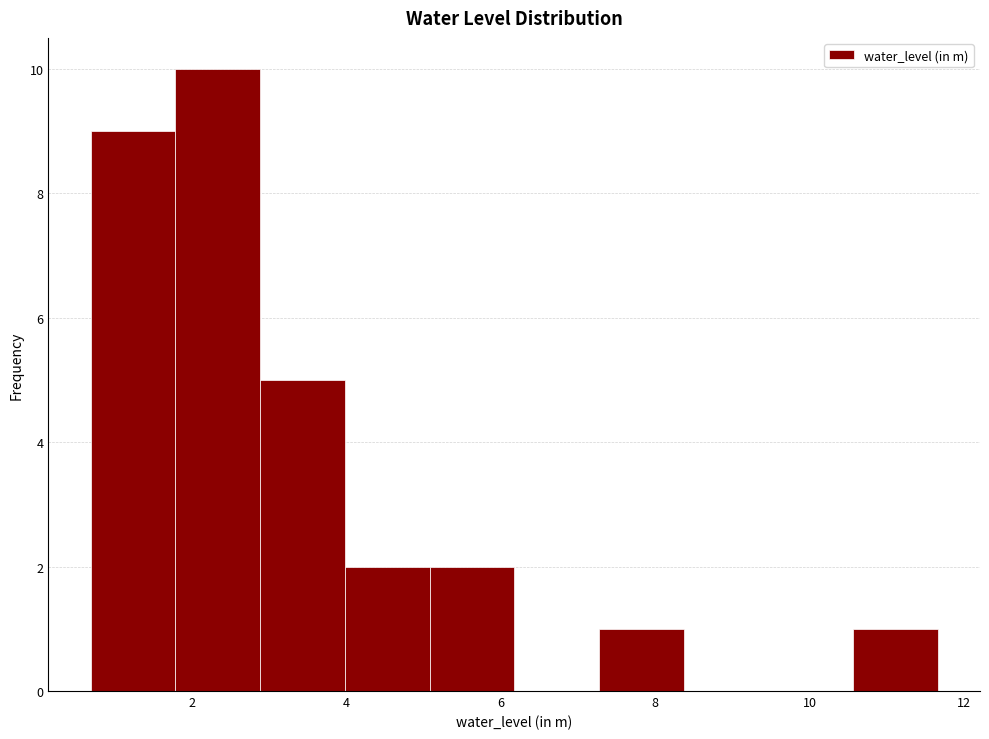

Over which range of the x-axis is the bar tallest?

1.8 to 2.8